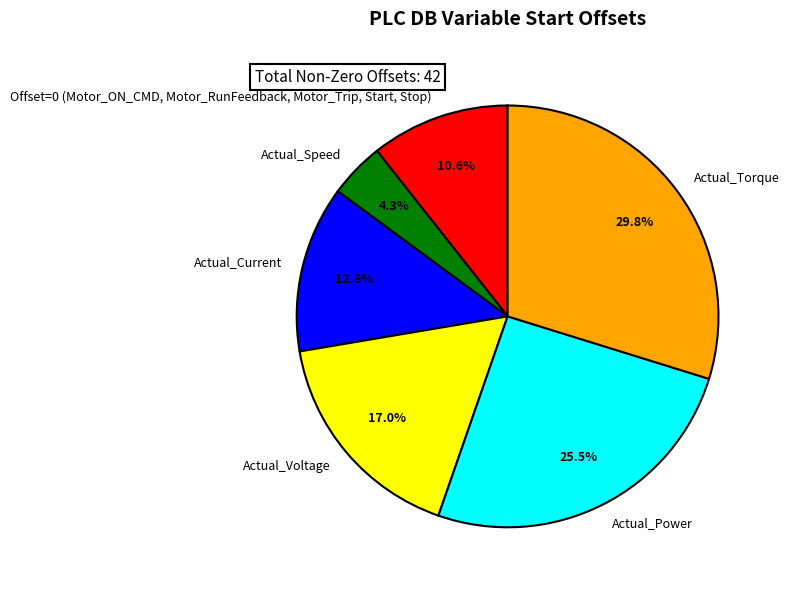

Is the sum of Actual_Torque and Actual_Voltage greater than half?

No